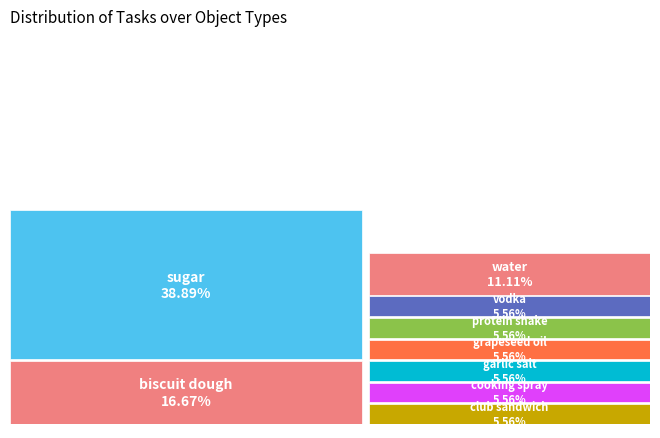

What percentage is the grapeseed oil slice, to the nearest percent?

6%